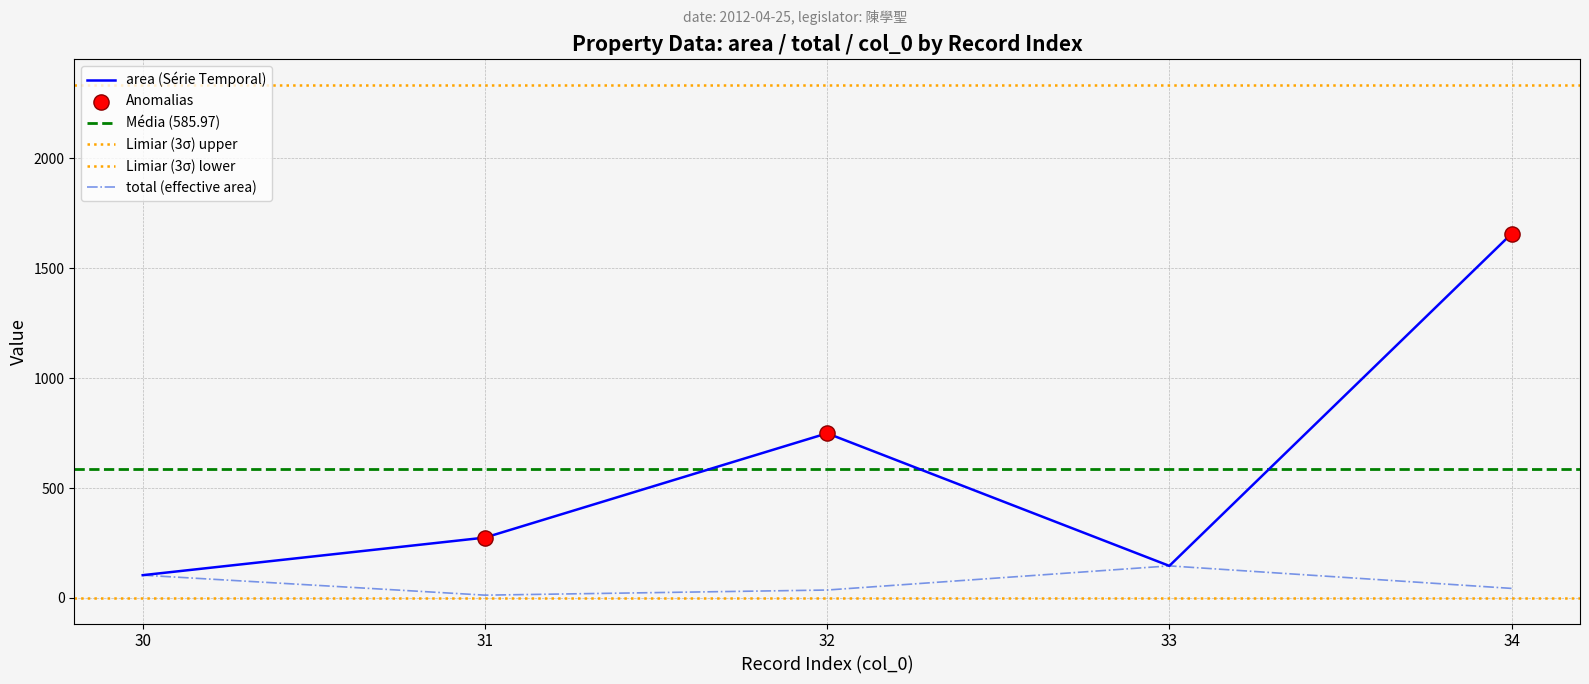

Is the value of total (effective area) at 33 greater than the value of area (Série Temporal) at 32?

No